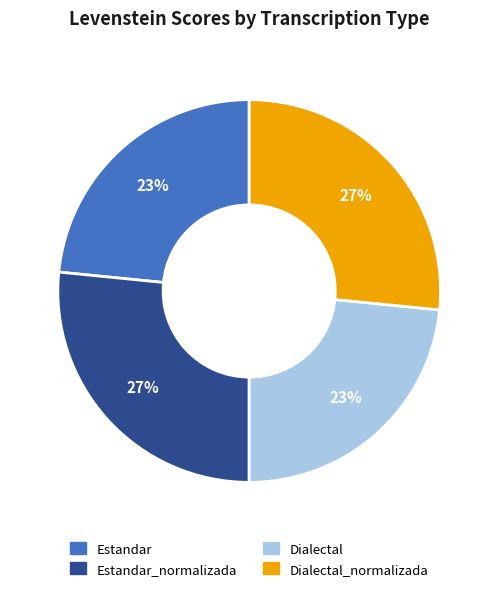

To the nearest percent, what is the average slice percentage?

25%